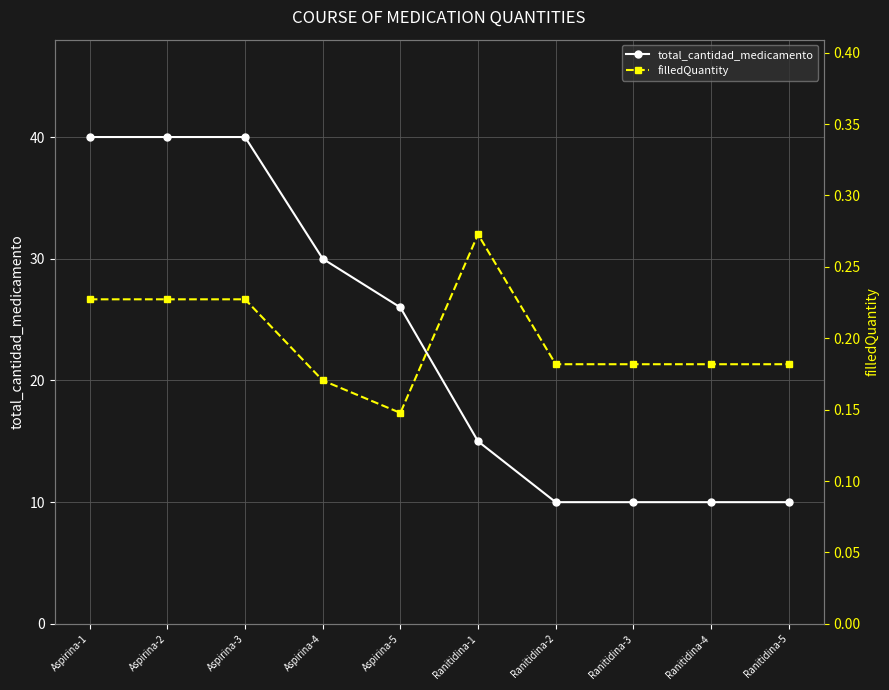

What are all the series names shown in the legend?

total_cantidad_medicamento, filledQuantity